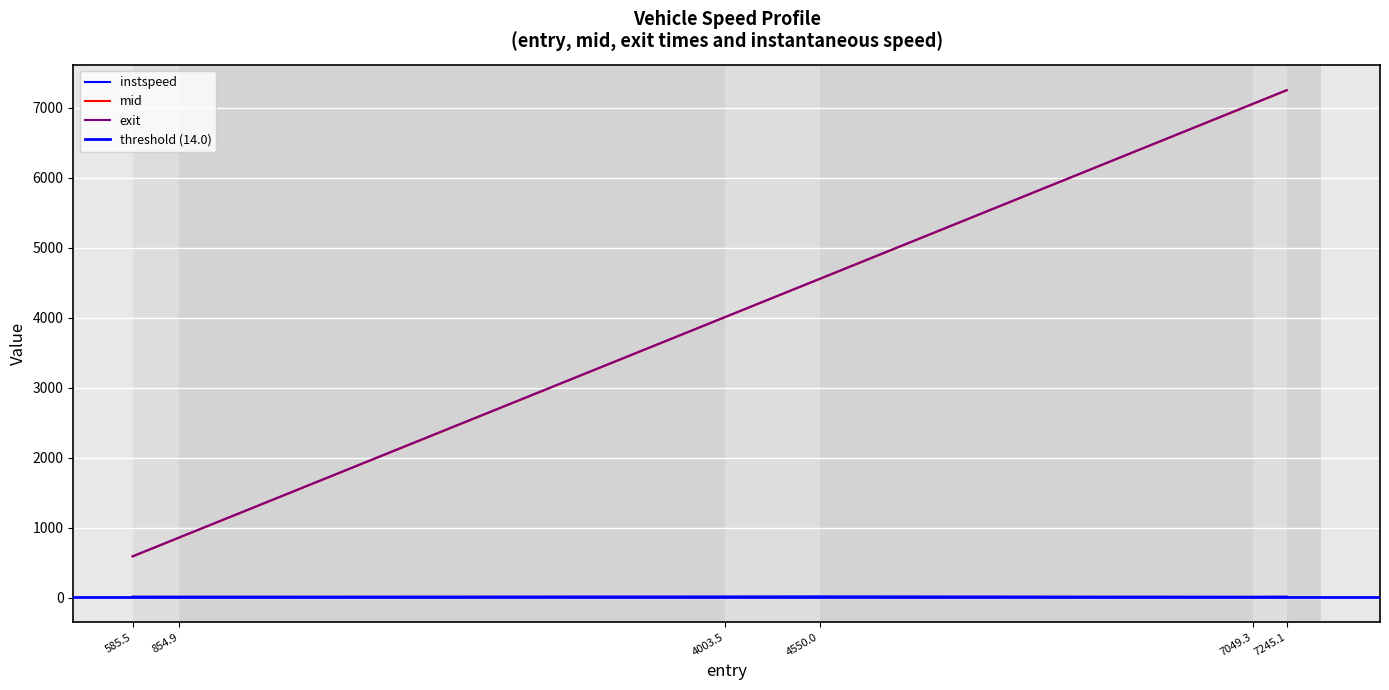

Reading left to right, what are all the values shown in this chart?

instspeed: 13.8	12.9	15.5	16.8	11.8	13.7
mid: 587.4	857.0	4005.2	4551.5	7051.4	7247.1
exit: 590.1	859.9	4007.6	4553.8	7054.3	7249.8